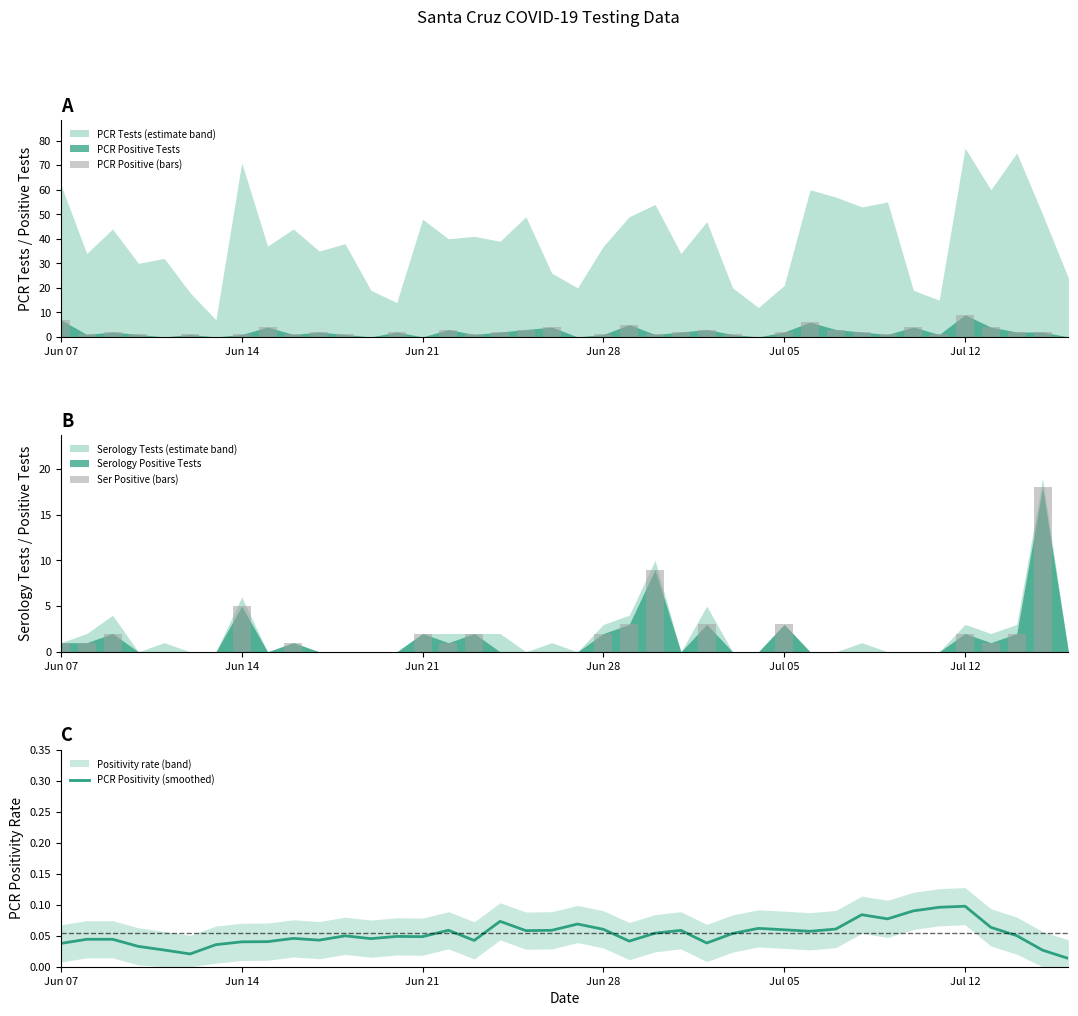

What is the average value of the PCR Positive (bars) series?

2